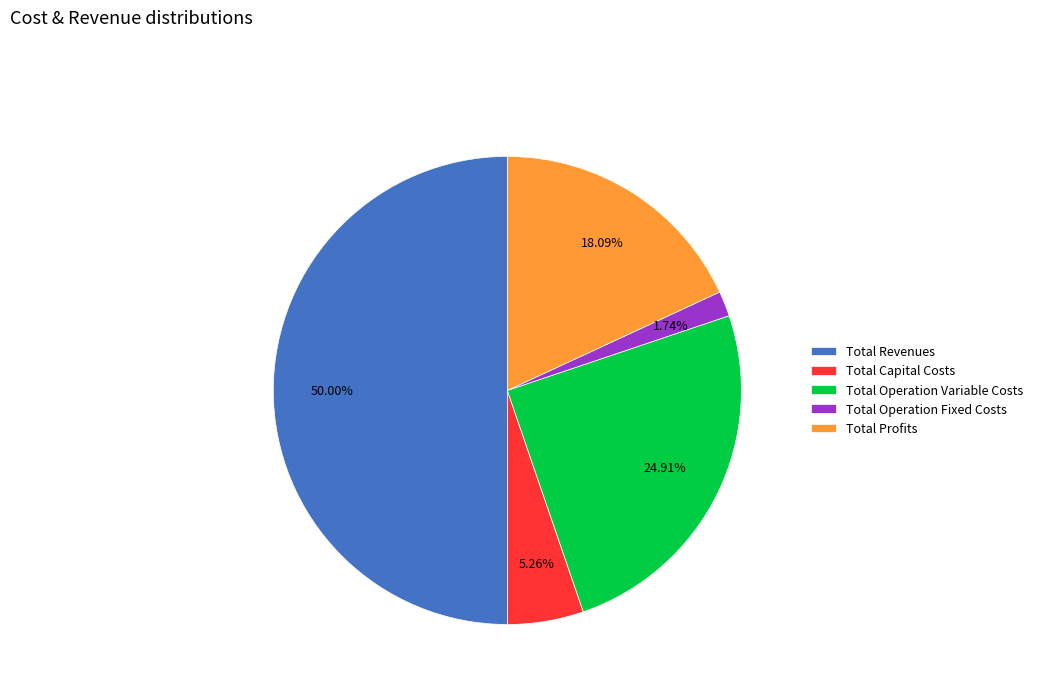

Is the sum of Total Operation Fixed Costs and Total Capital Costs greater than half?

No